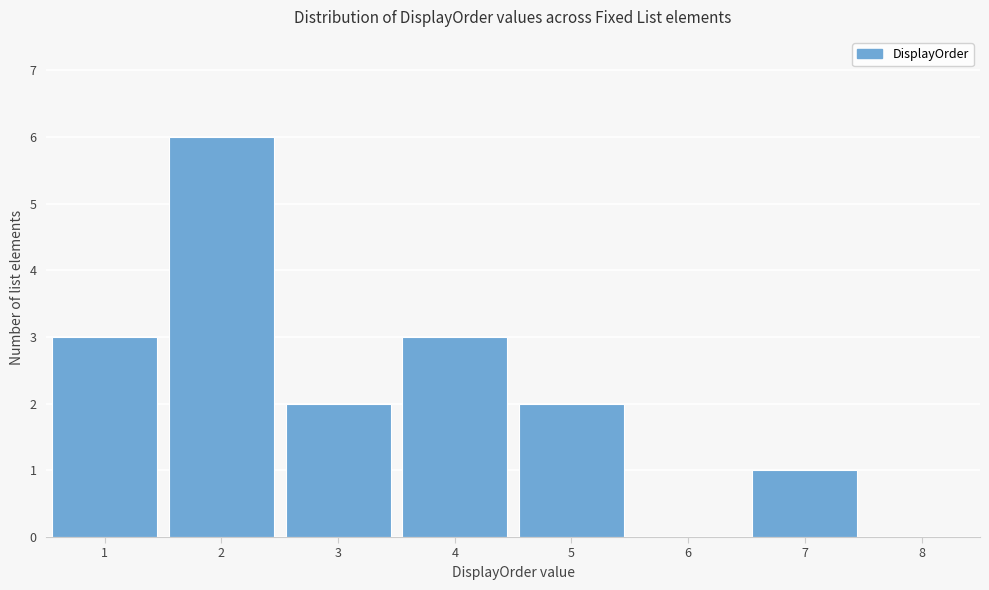

How tall is the bar that spans 1.5 to 2.5 on the x-axis? The values are not printed on the chart, so give them approximately, as read against the axis.

6